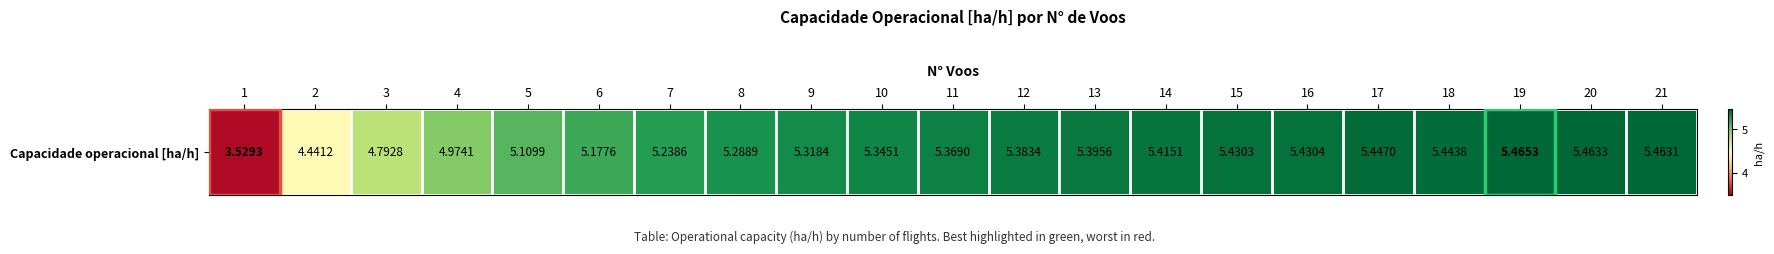

What is the minimum value shown in the chart?

3.5